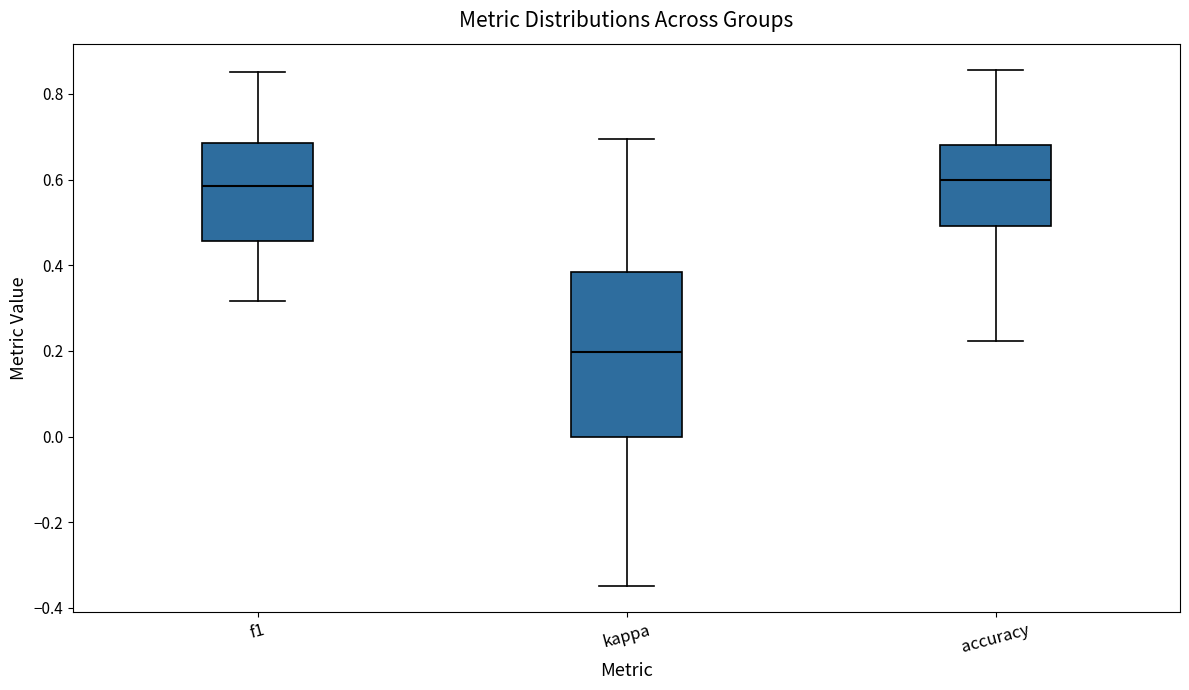

Reading left to right, read every box against the y-axis: the position of its median line, the range the box covers, and the ends of its whiskers. The values are not printed on the chart, so give them approximately, as read against the axis.

f1: median 0.58, box 0.46 to 0.68, whiskers 0.32 to 0.86
kappa: median 0.20, box 0.00 to 0.38, whiskers -0.34 to 0.70
accuracy: median 0.60, box 0.50 to 0.68, whiskers 0.22 to 0.86